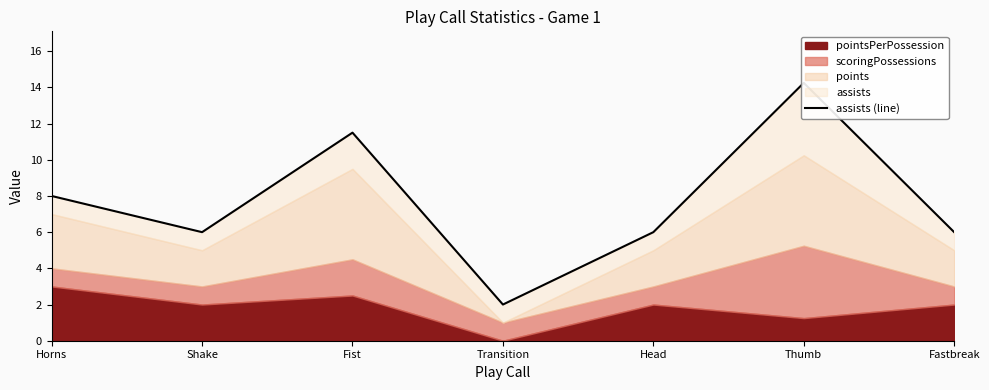

How many interior local peaks (higher than both neighbors) does the data have?

2